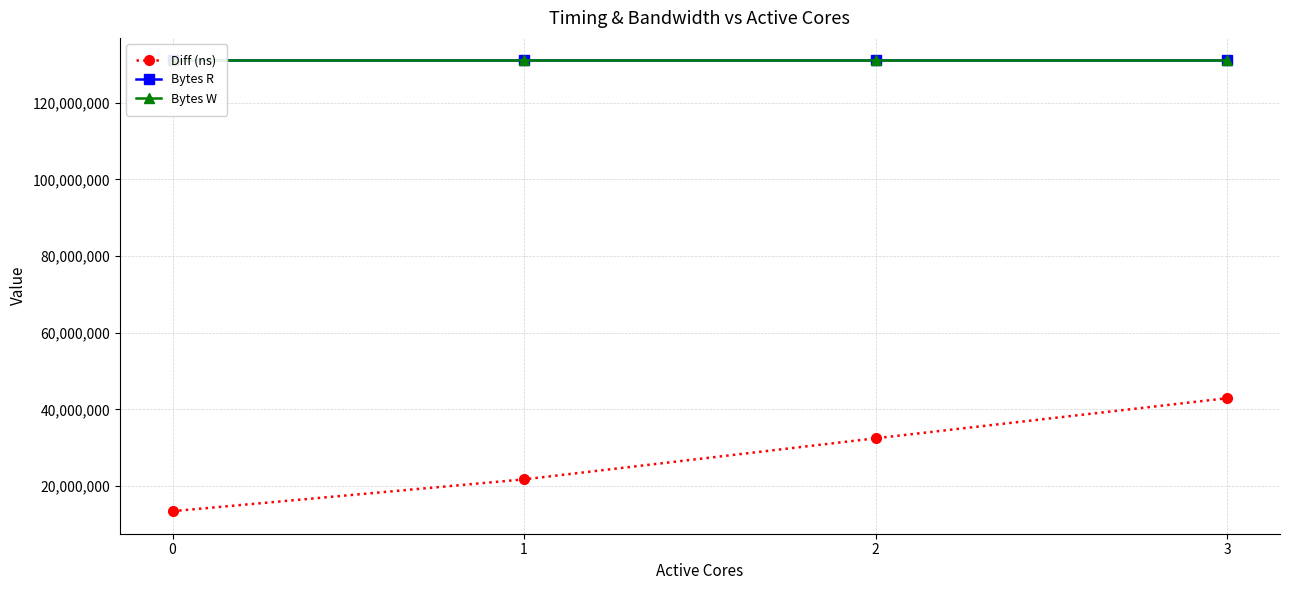

How many lines are shown in the chart?

3